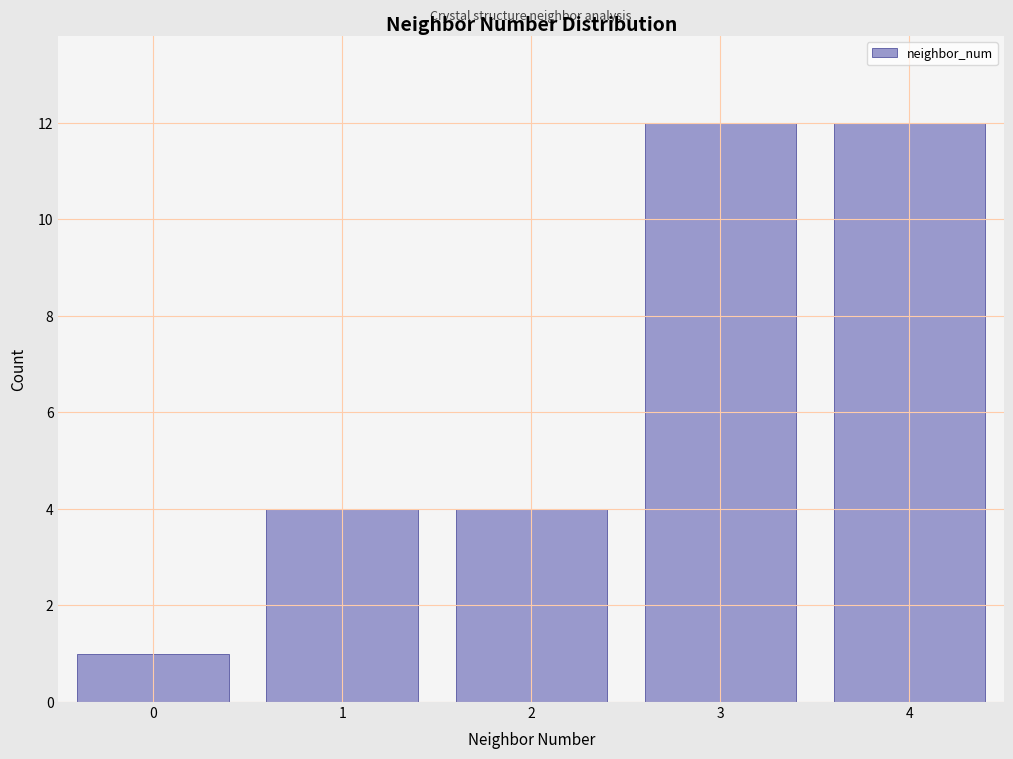

Reading right to left, list all the values displayed in this chart.

4=12	3=12	2=4	1=4	0=1